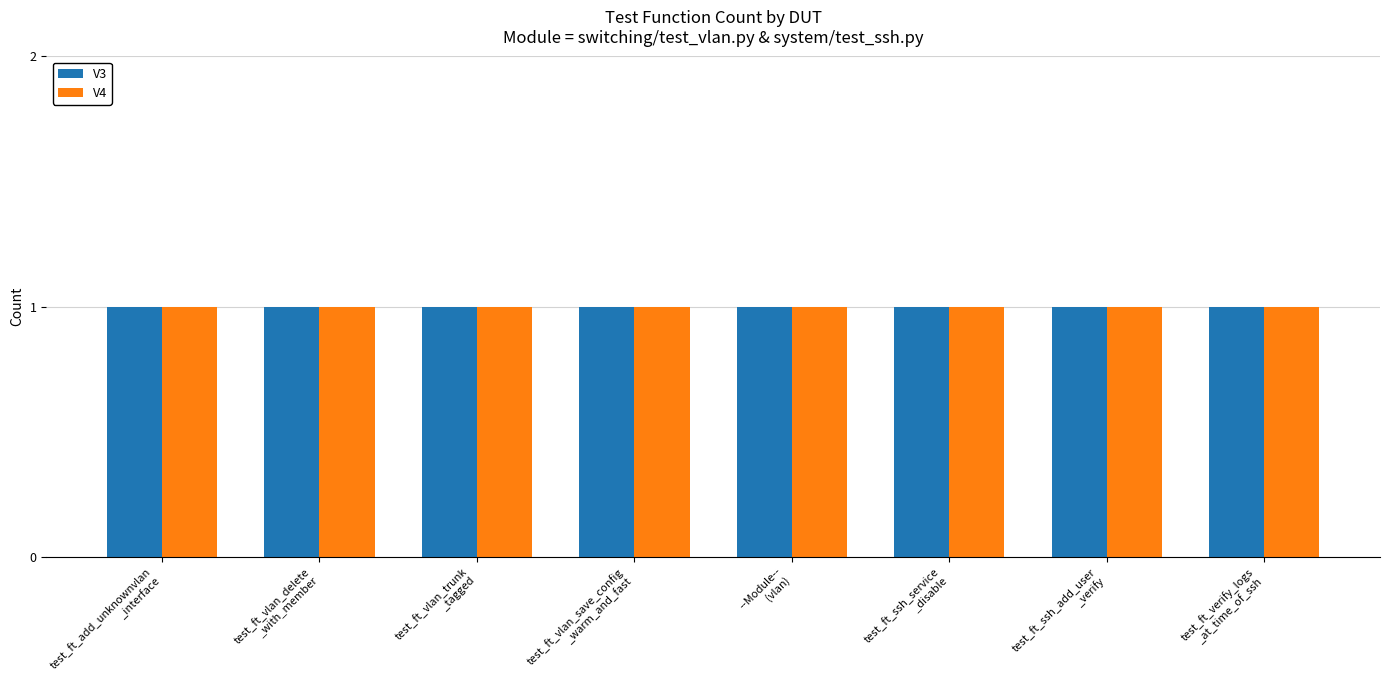

How many values in the V3 series are below 2?

8